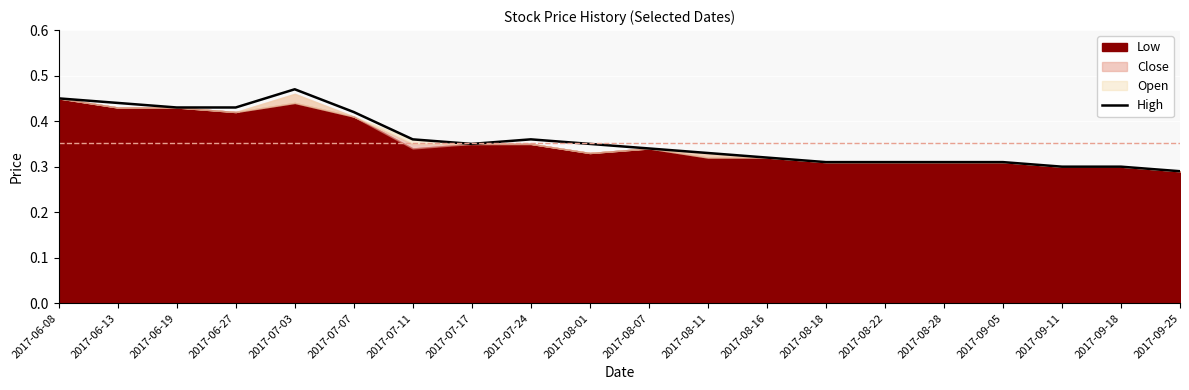

Is it true that the value at 2017-07-17 is 0.3?

True